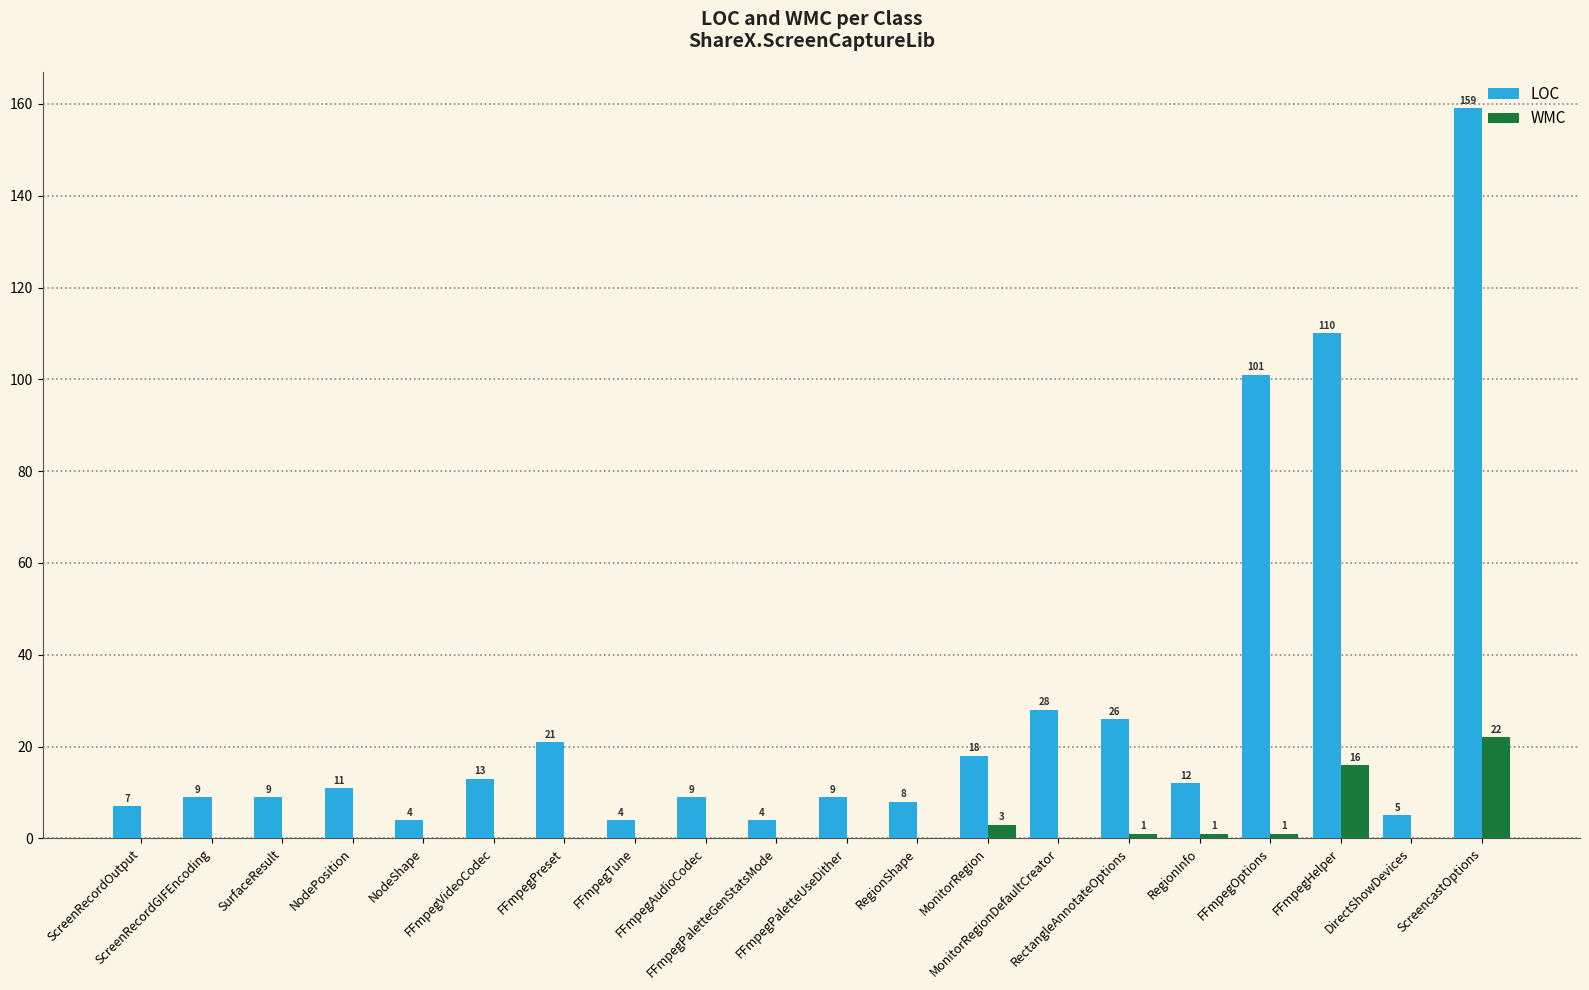

Which series changed the most between FFmpegVideoCodec and FFmpegPreset?

LOC